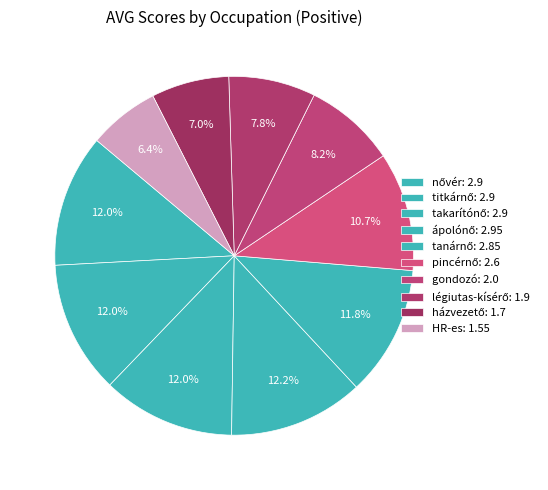

To the nearest percent, what portion does nővér represent?

12%